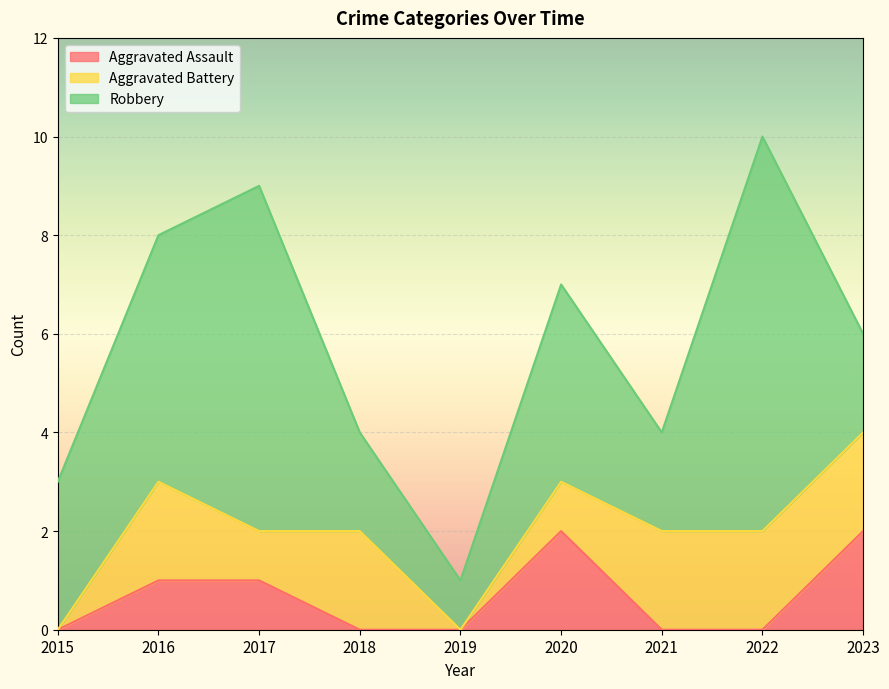

At which category is the sum across all series the highest?

2022